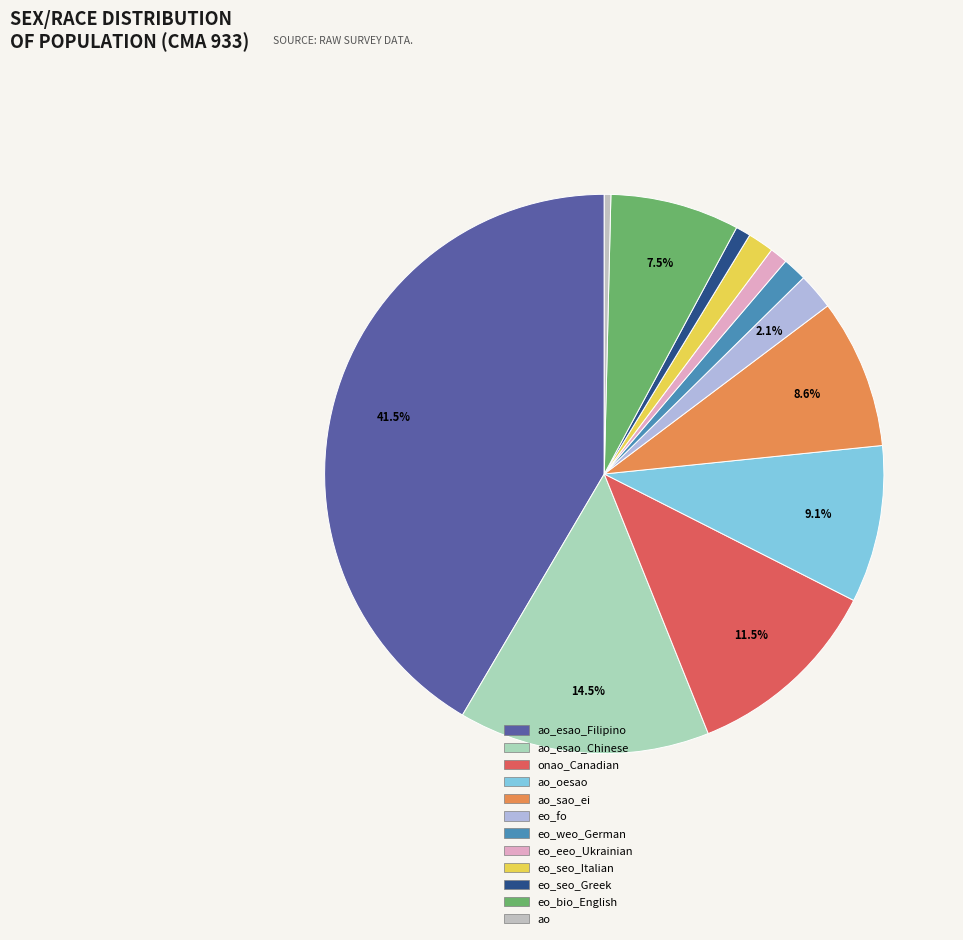

To the nearest percent, what portion does eo_seo_Italian represent?

2%